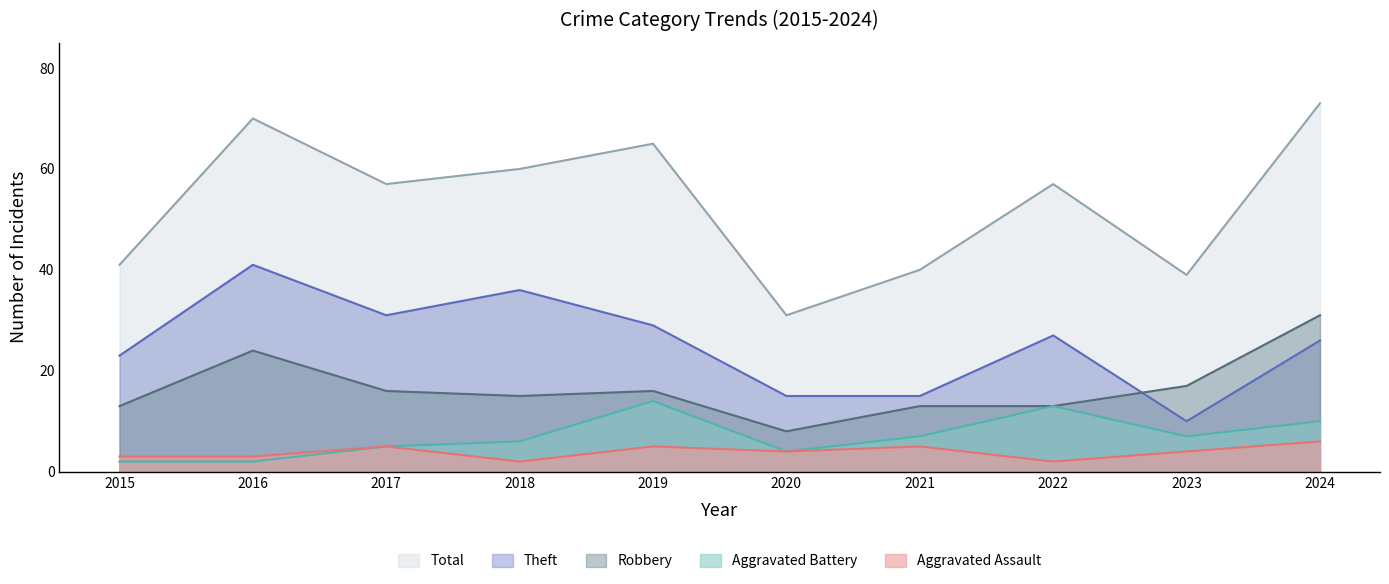

Between 2017 and 2020, which is larger?

2017